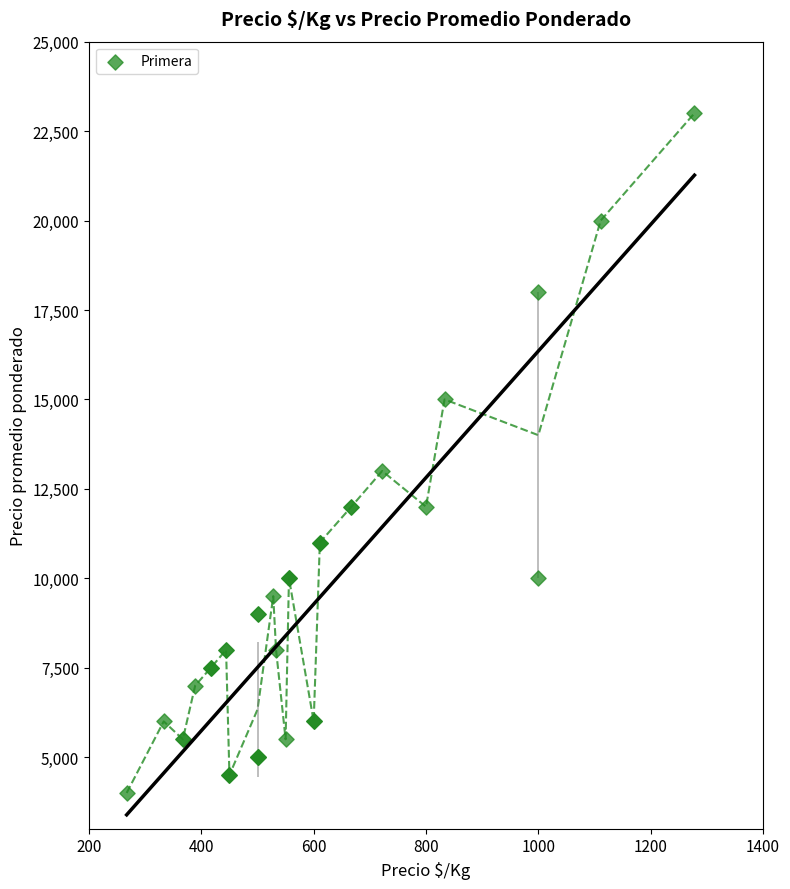

What Y value in the scatter plot is closest to 13500?

13000